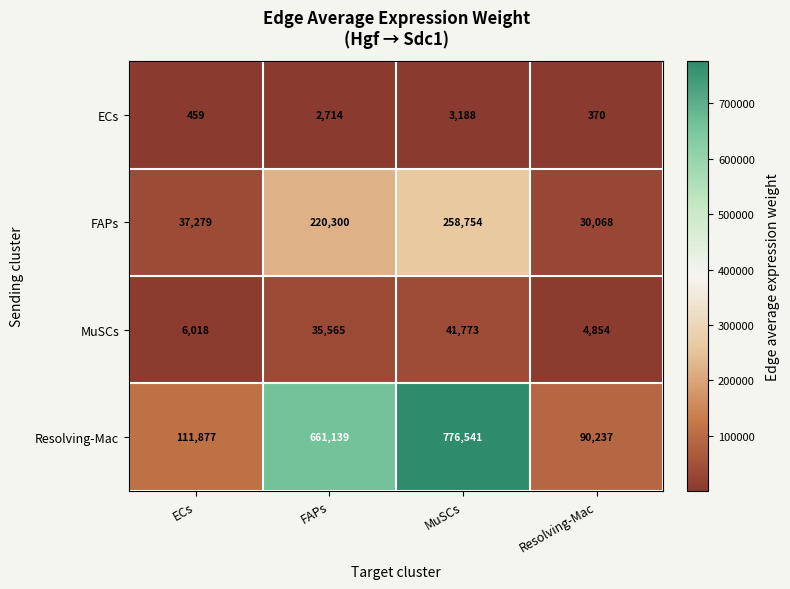

Which series has the widest spread of values?

Resolving-Mac